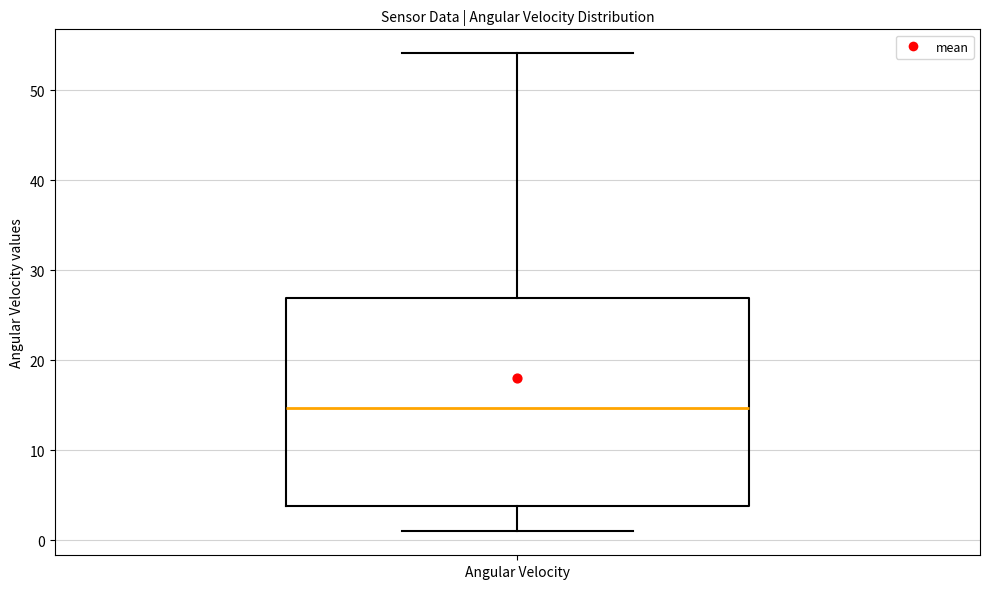

Where does the upper whisker of the box for Angular Velocity end on the y-axis? The values are not printed on the chart, so give them approximately, as read against the axis.

54